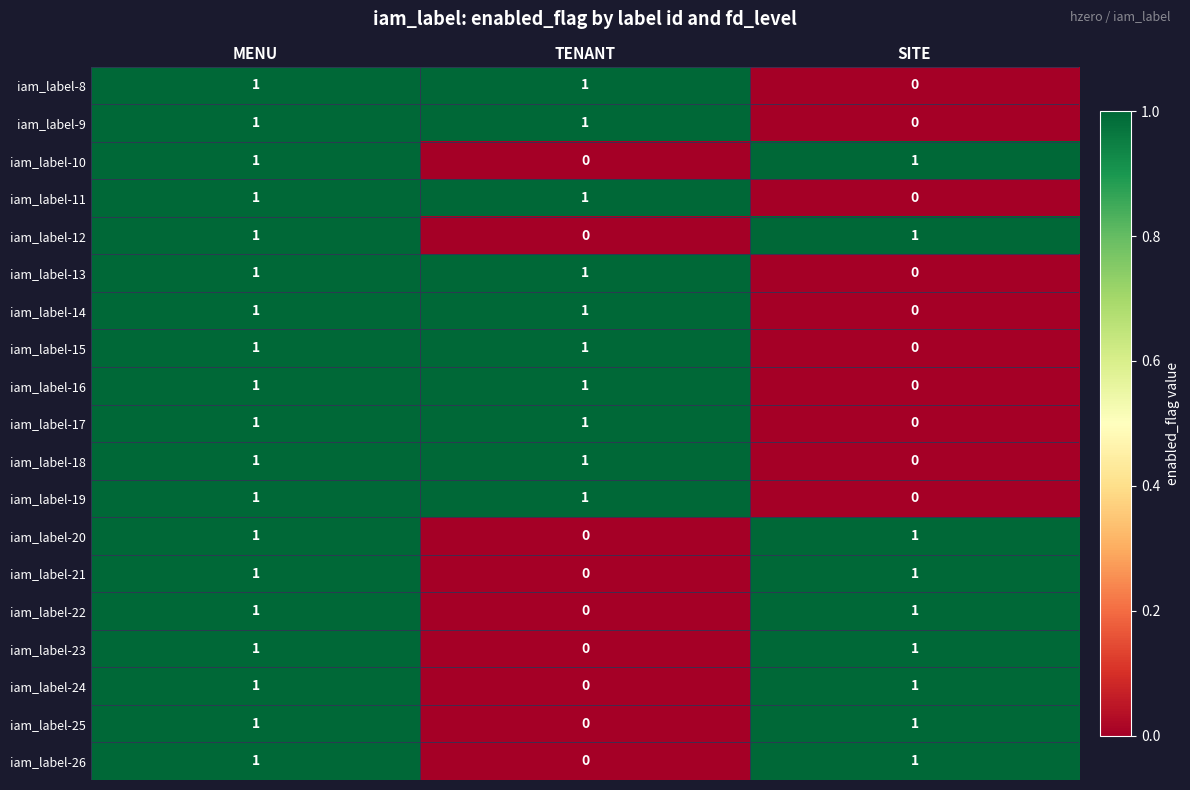

What is the total value across all series at TENANT?

10